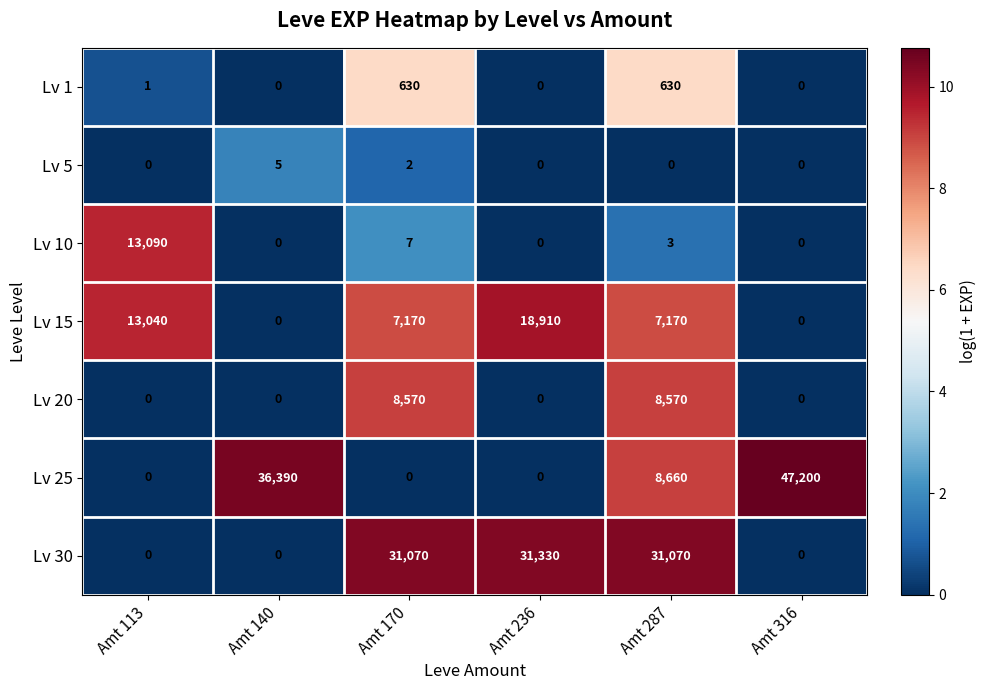

What is the difference between the highest and lowest values at Amt 170?

31070